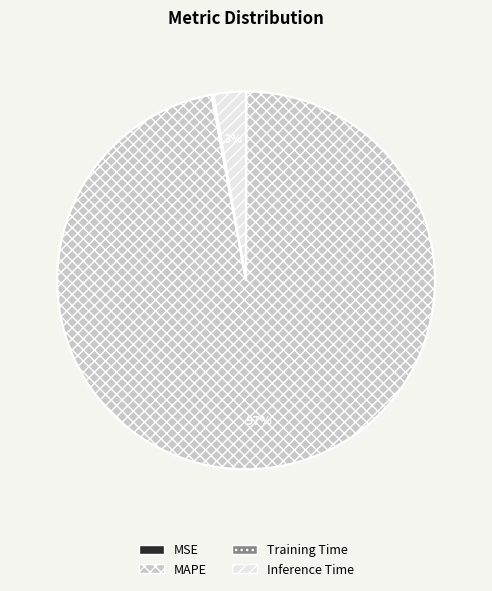

The Inference Time slice represents 3% of the pie. True or false?

True